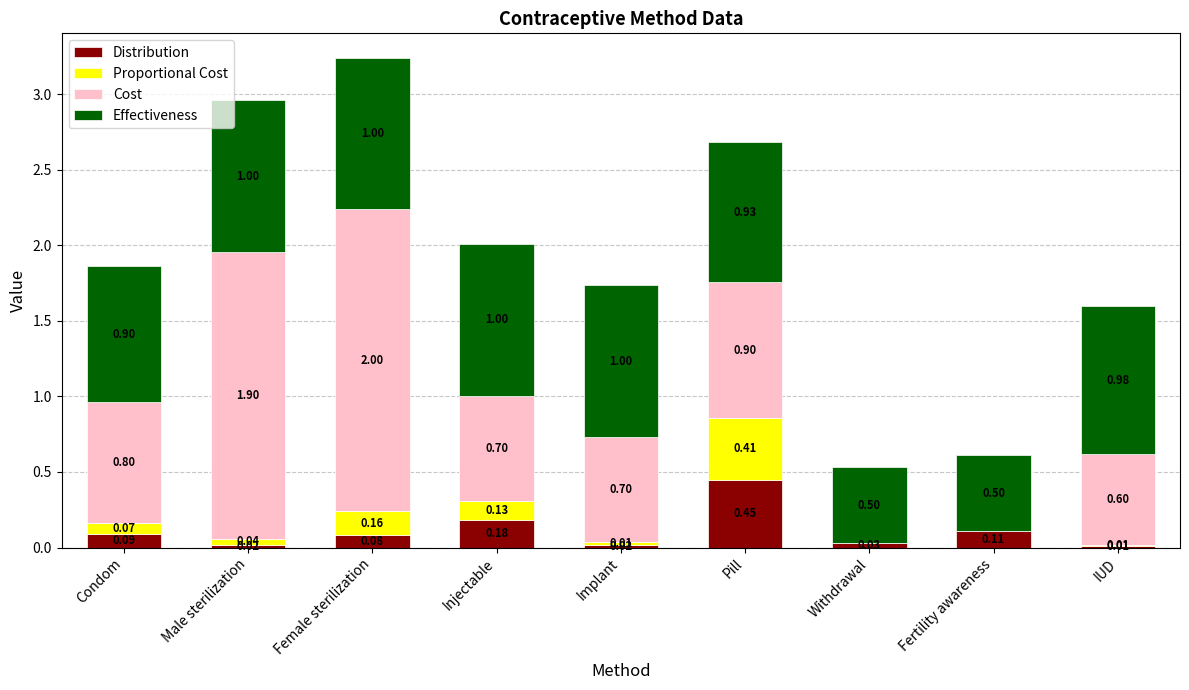

At which category is the sum across all series the highest?

Female sterilization